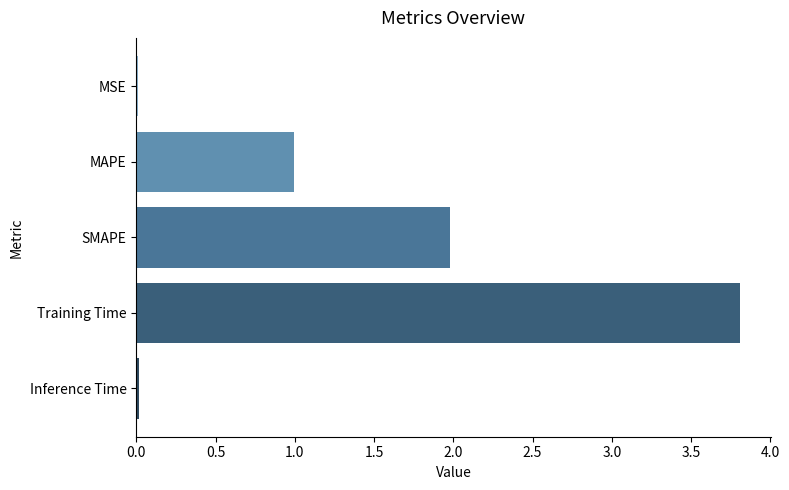

What is the sum of the values at SMAPE and MAPE?

3.0